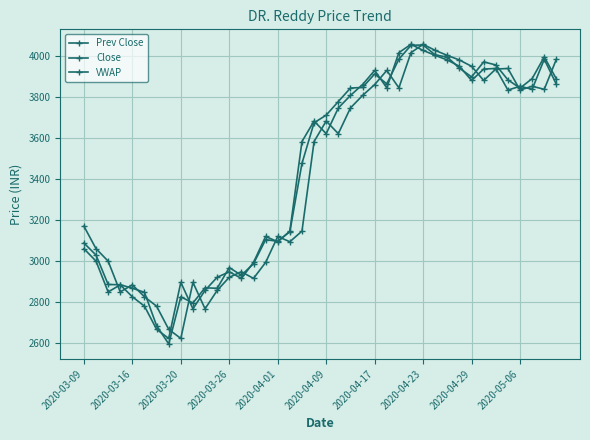

True or false: VWAP and Prev Close cross at least once.

True